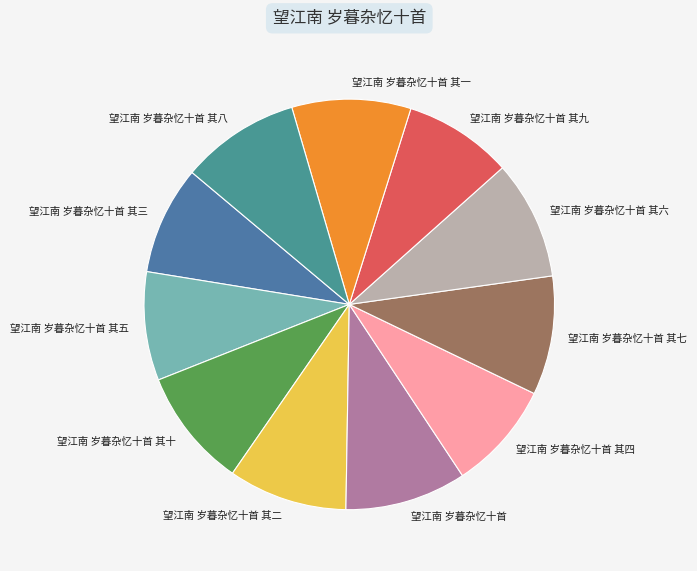

Combined, do 望江南 岁暮杂忆十首 其八 and 望江南 岁暮杂忆十首 其五 account for over 50%?

No